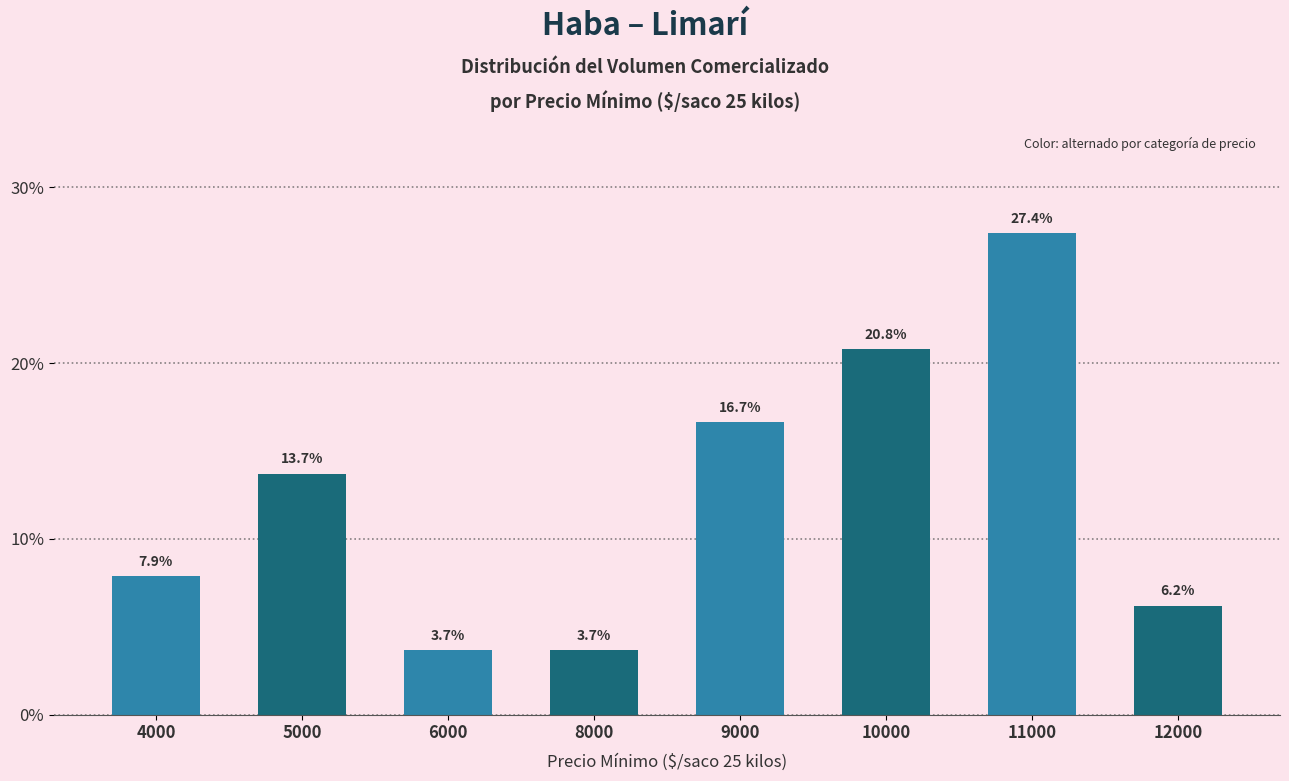

What is the difference between the maximum and minimum values?

23.7